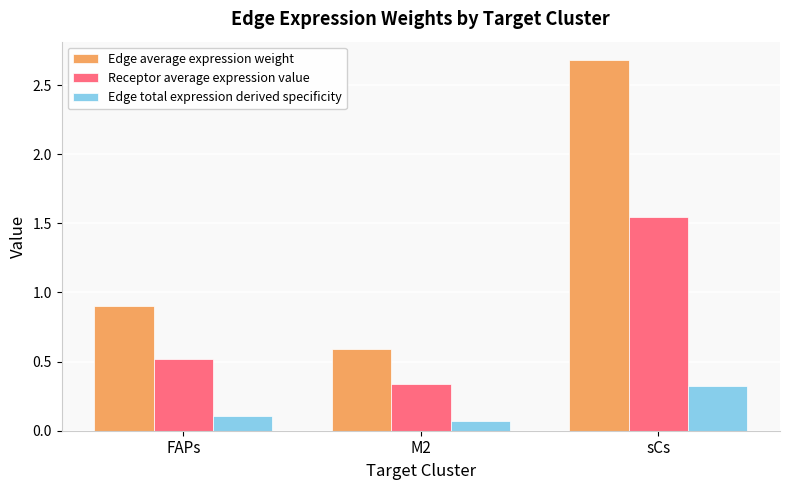

The value of Edge average expression weight at sCs is 0.6. True or false?

False